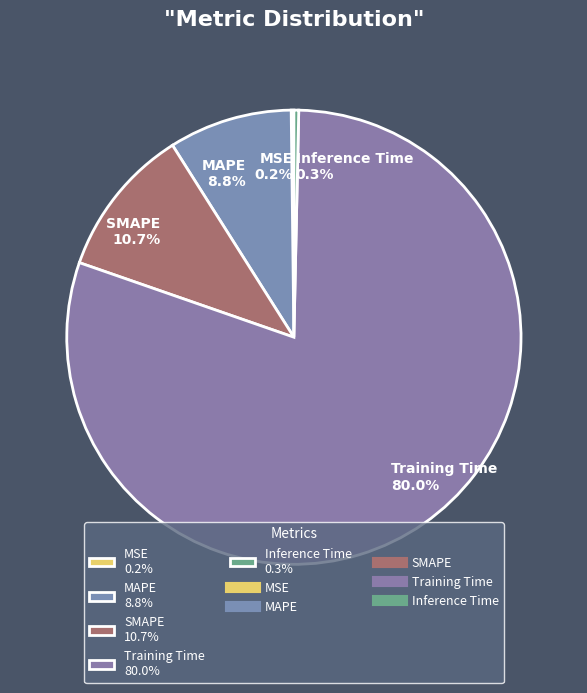

What percentage is NOT represented by SMAPE 10.7%?

89.3%